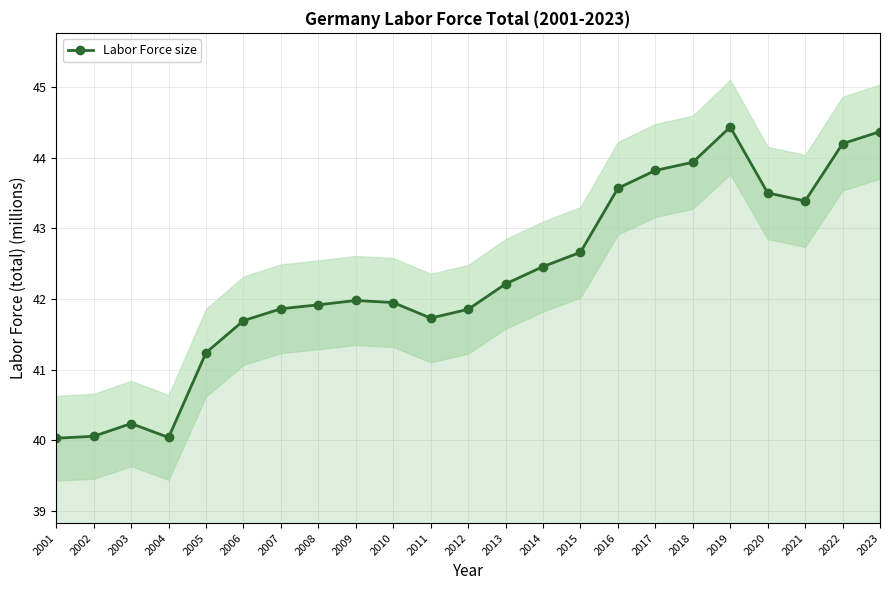

List the labels in order of value, smallest first.

2001, 2004, 2002, 2003, 2005, 2006, 2011, 2012, 2007, 2008, 2010, 2009, 2013, 2014, 2015, 2021, 2020, 2016, 2017, 2018, 2022, 2023, 2019